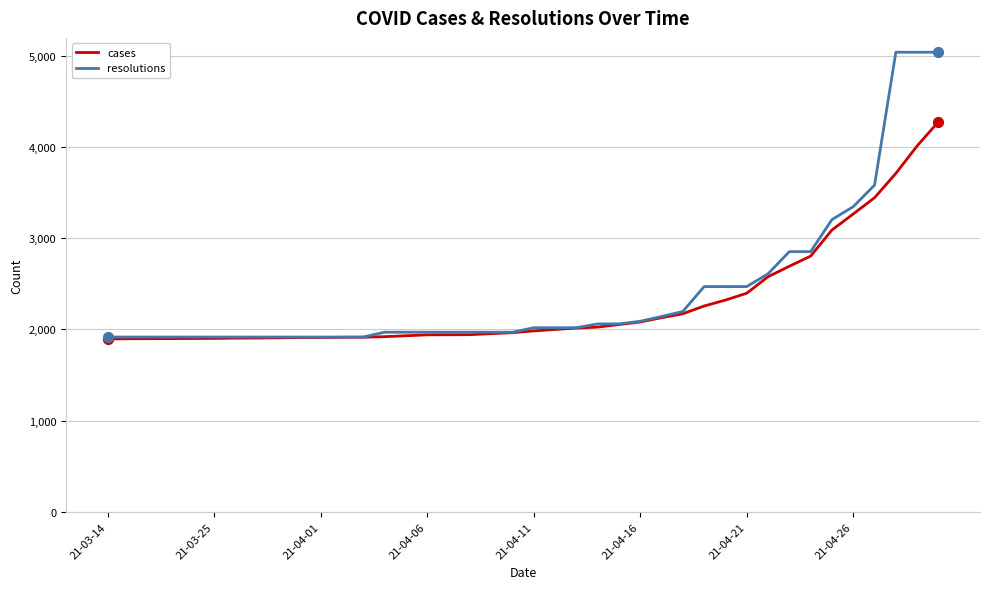

Which series has the widest spread of values?

resolutions